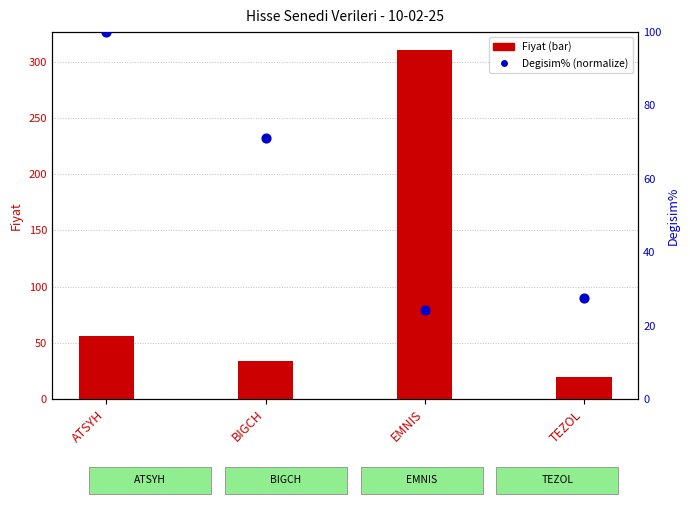

Which series contains the lowest Y value?

Fiyat